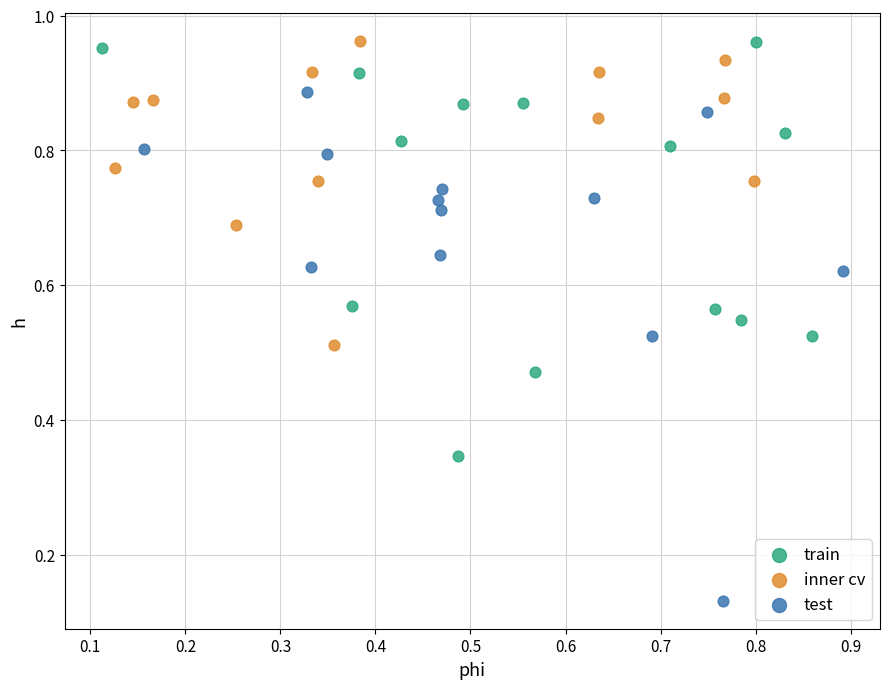

What are all the series names shown in the legend?

train, inner cv, test